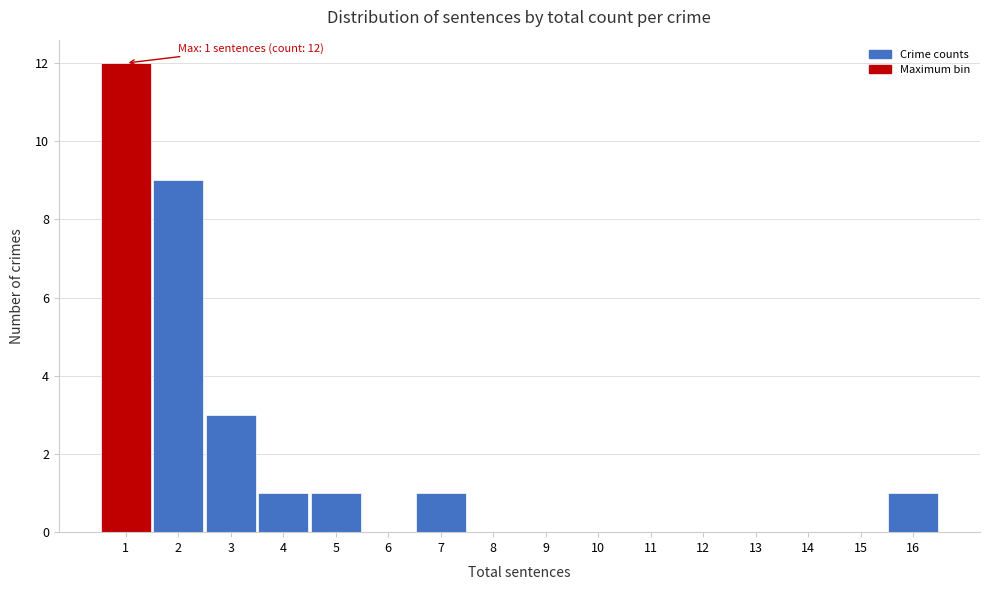

Which range on the x-axis has the tallest bar?

0.5 to 1.5